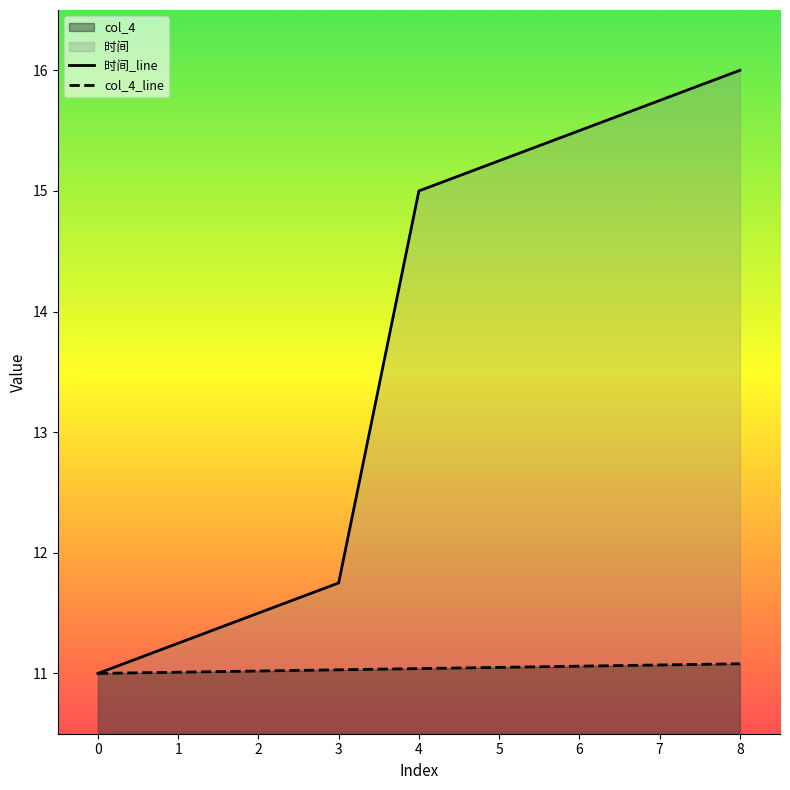

True or false: 时间_line has more than 1 interior local peaks.

False